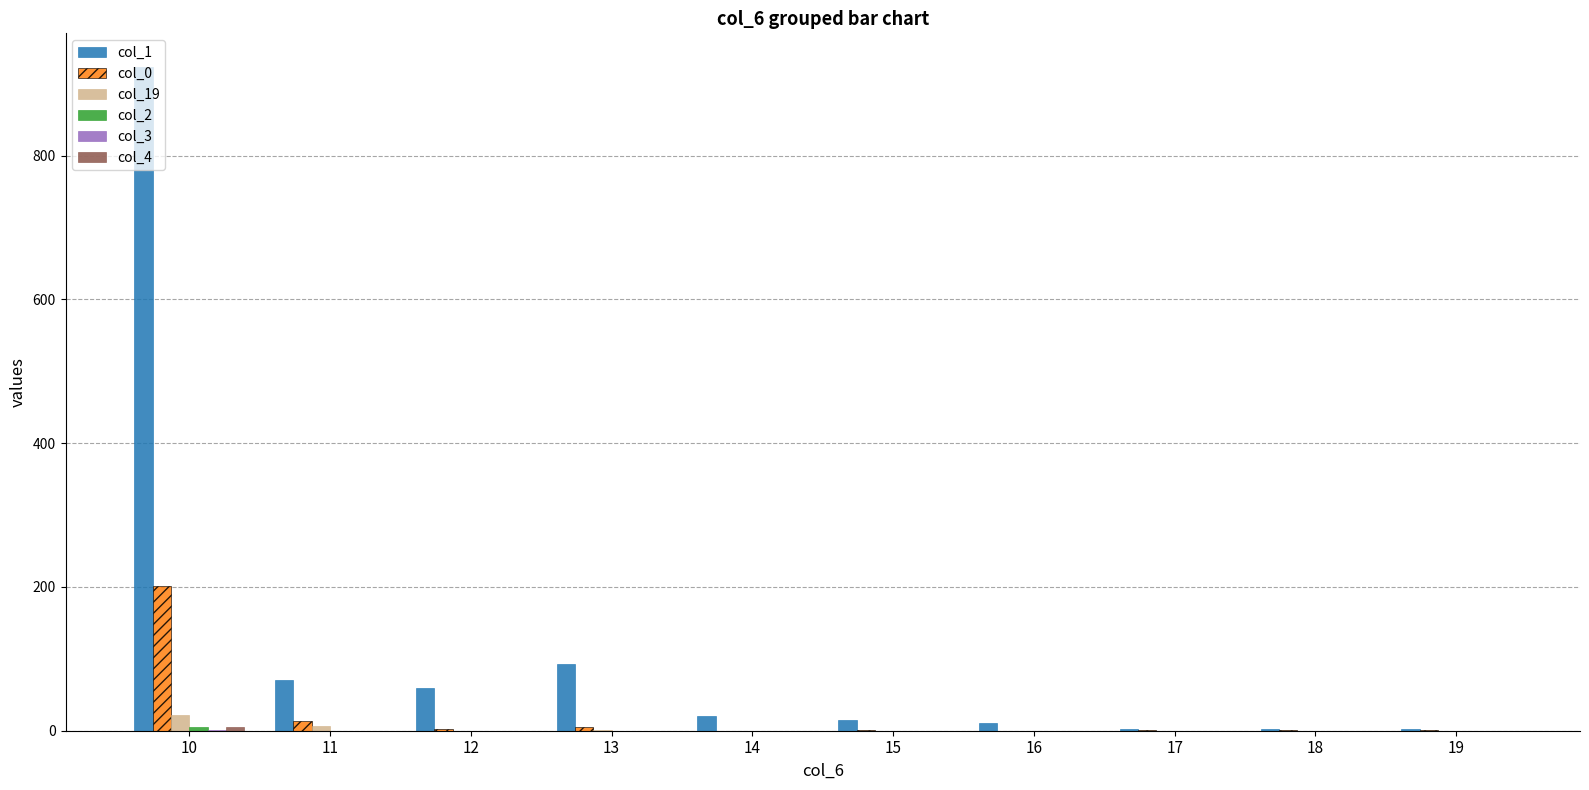

Which series changed the most between 13 and 18?

col_1